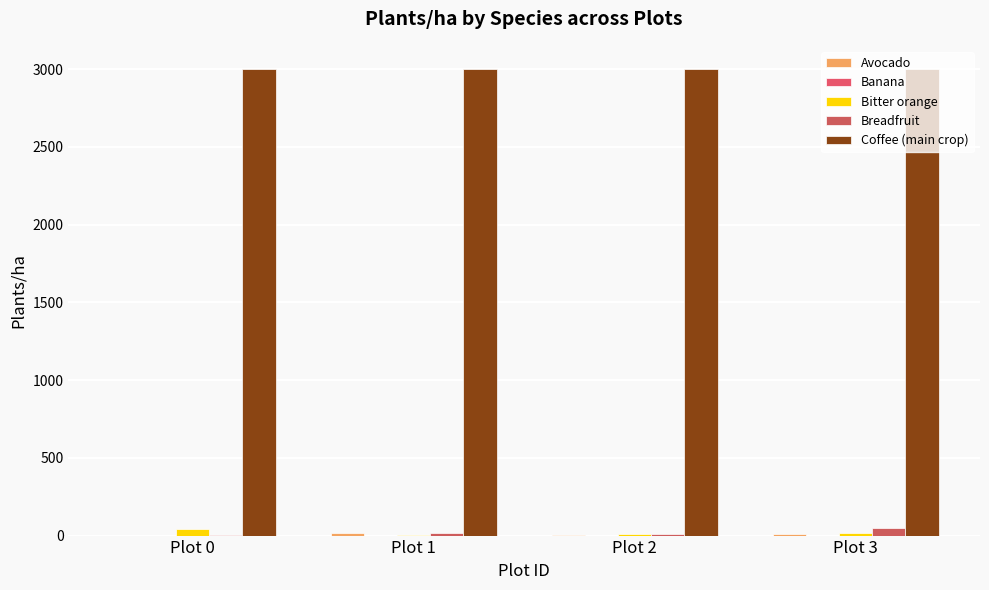

Which has a higher value, Plot 3 or Plot 1?

Plot 1